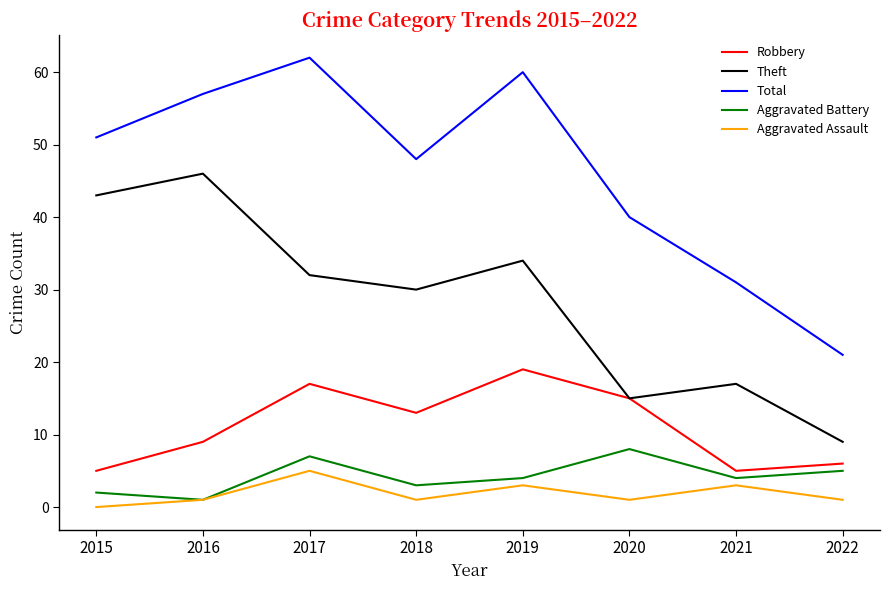

Which series changed the most between 2015 and 2022?

Theft